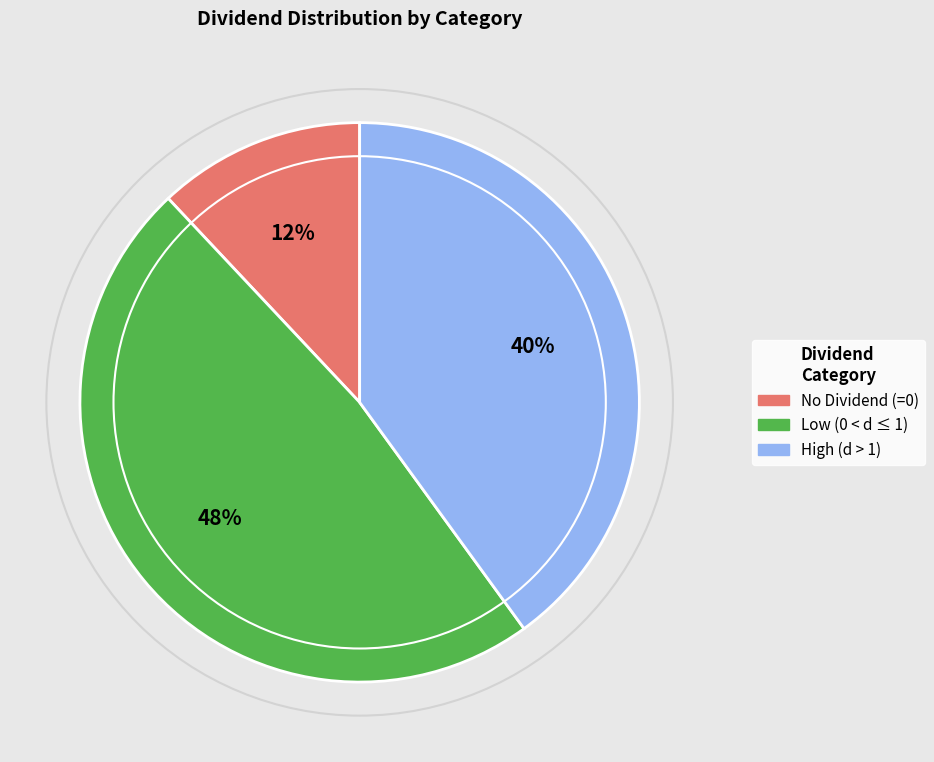

True or false: Low (0 < d ≤ 1) accounts for 48% of the total.

True